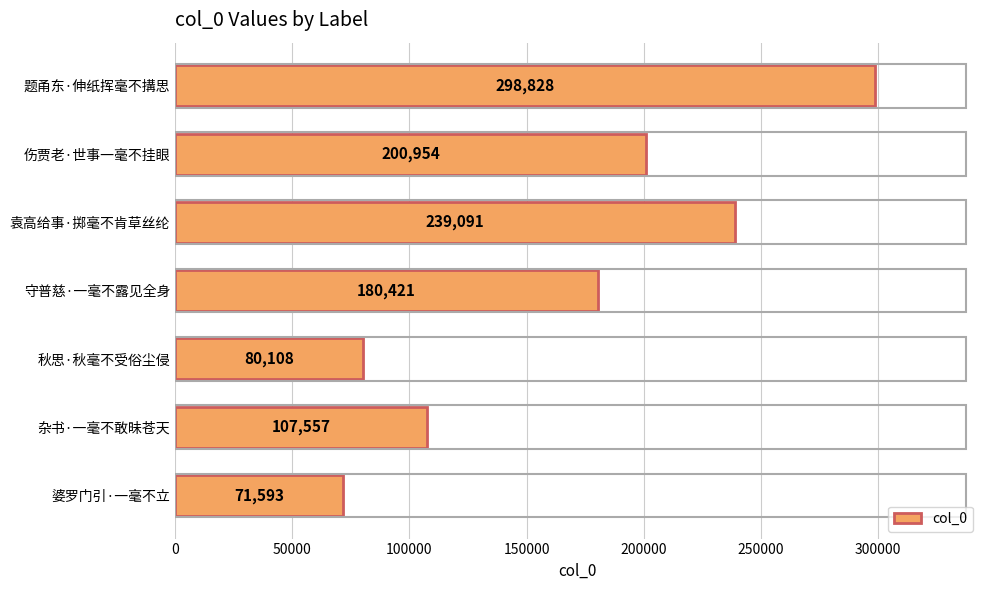

Which label corresponds to the largest value in the chart?

题甬东·伸纸挥毫不搆思